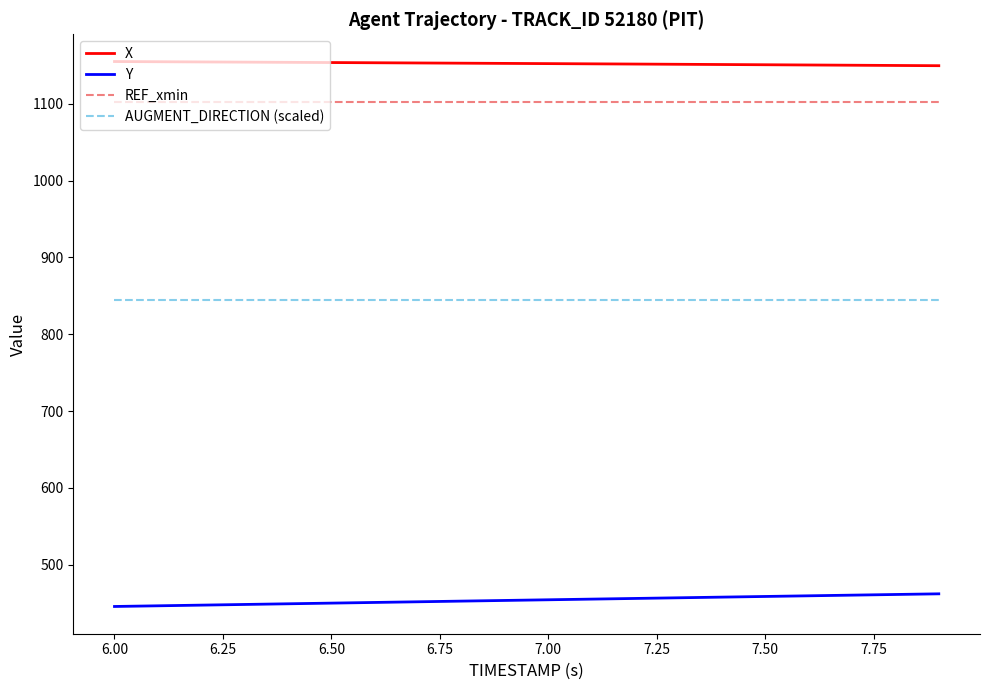

True or false: AUGMENT_DIRECTION (scaled) and REF_xmin intersect in this chart.

False